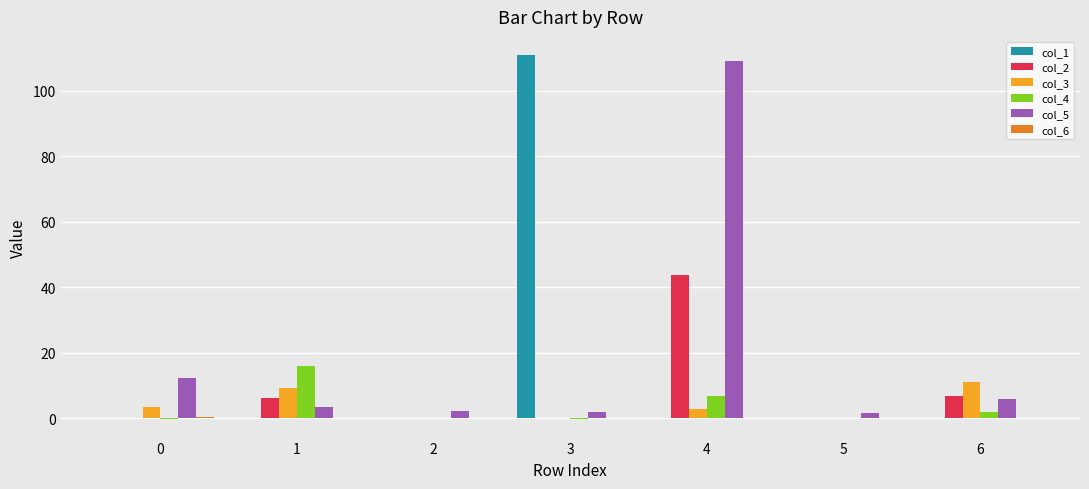

The col_5 series shows 5.9 at 6. True or false?

True